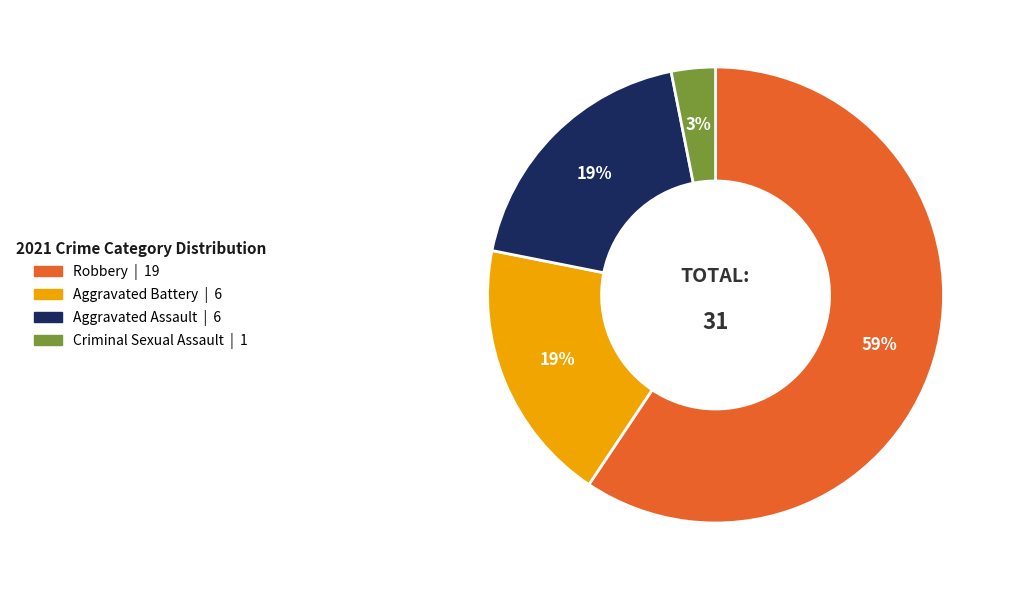

True or false: Robbery accounts for 59% of the total.

True